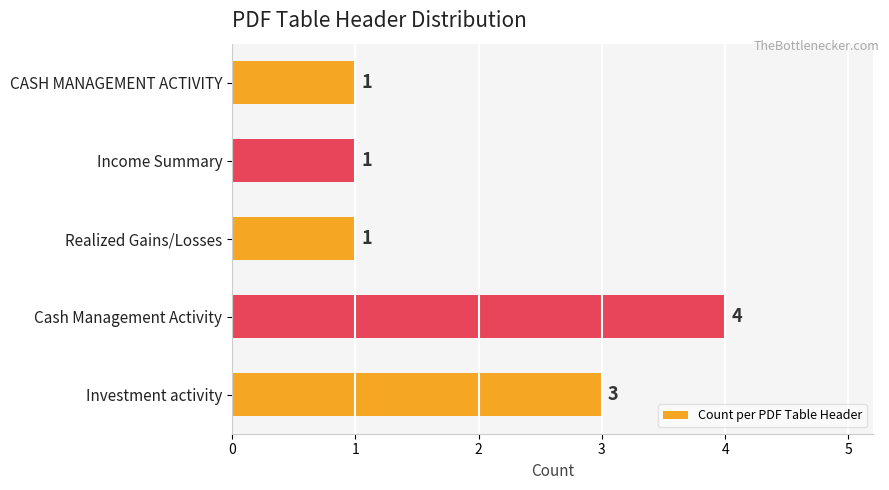

How many data points does each series have?

5